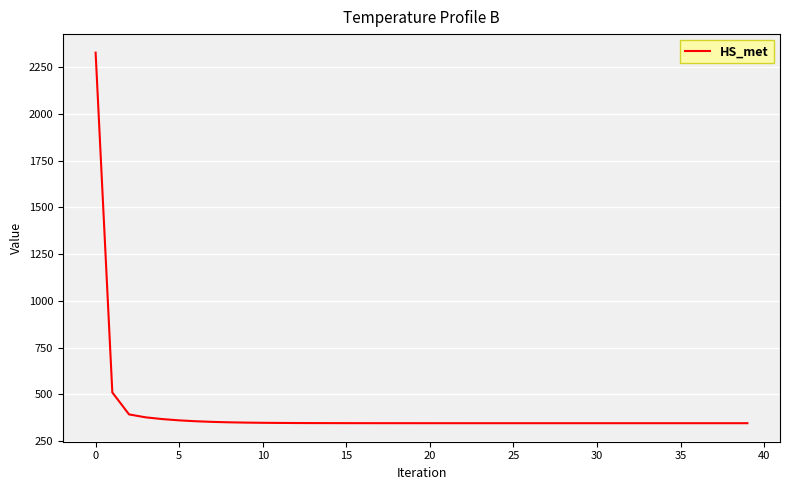

What is the difference between the maximum and minimum values?

1981.1